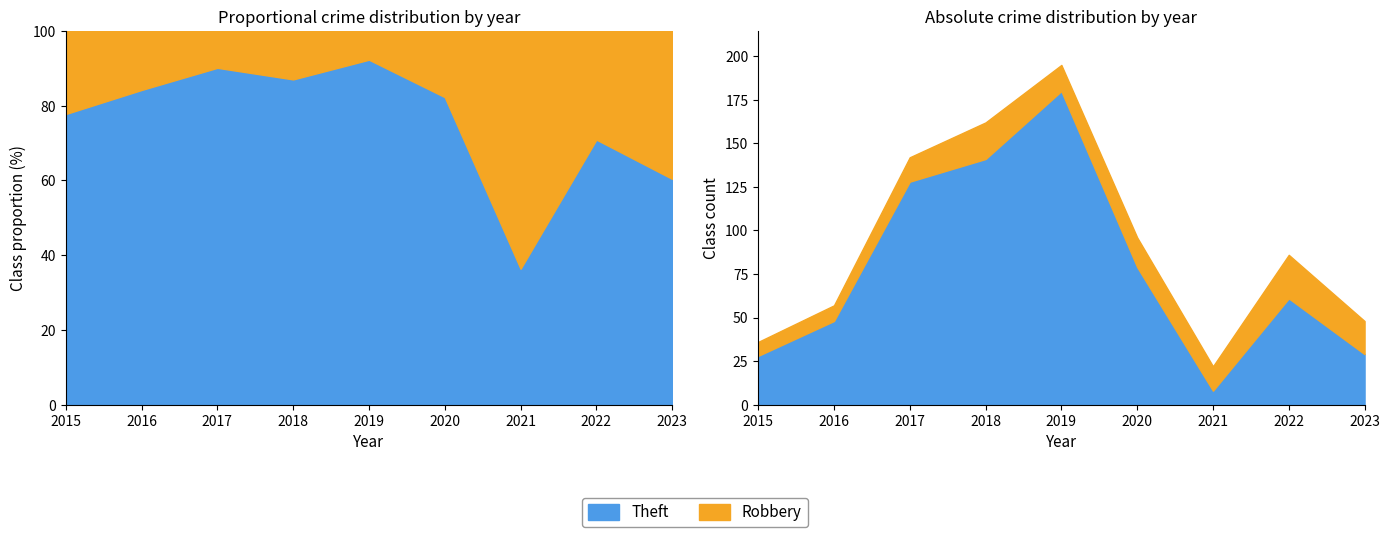

In Theft, how many points are higher than both neighbors (excluding endpoints)?

2